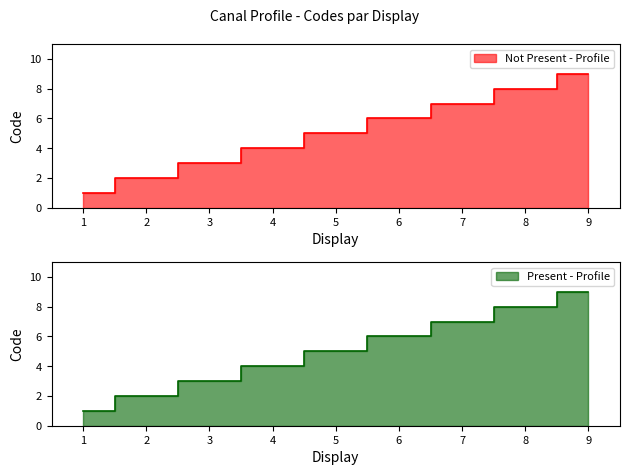

Rank the series by their maximum value, from lowest to highest.

Not Present - Profile, Present - Profile